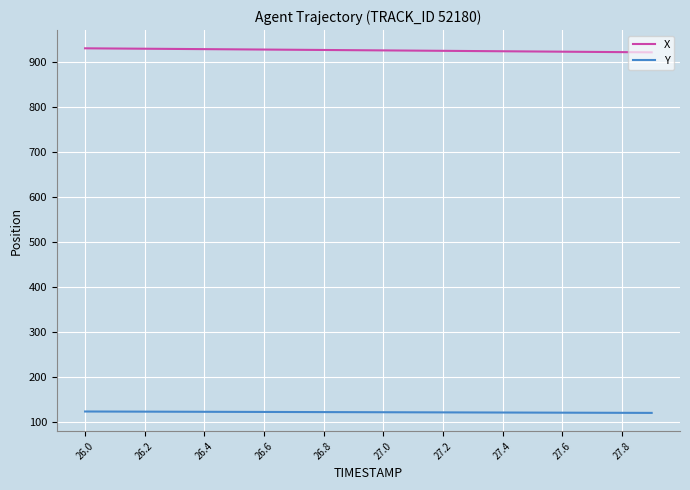

List the series in order of their peak value, highest first.

X, Y